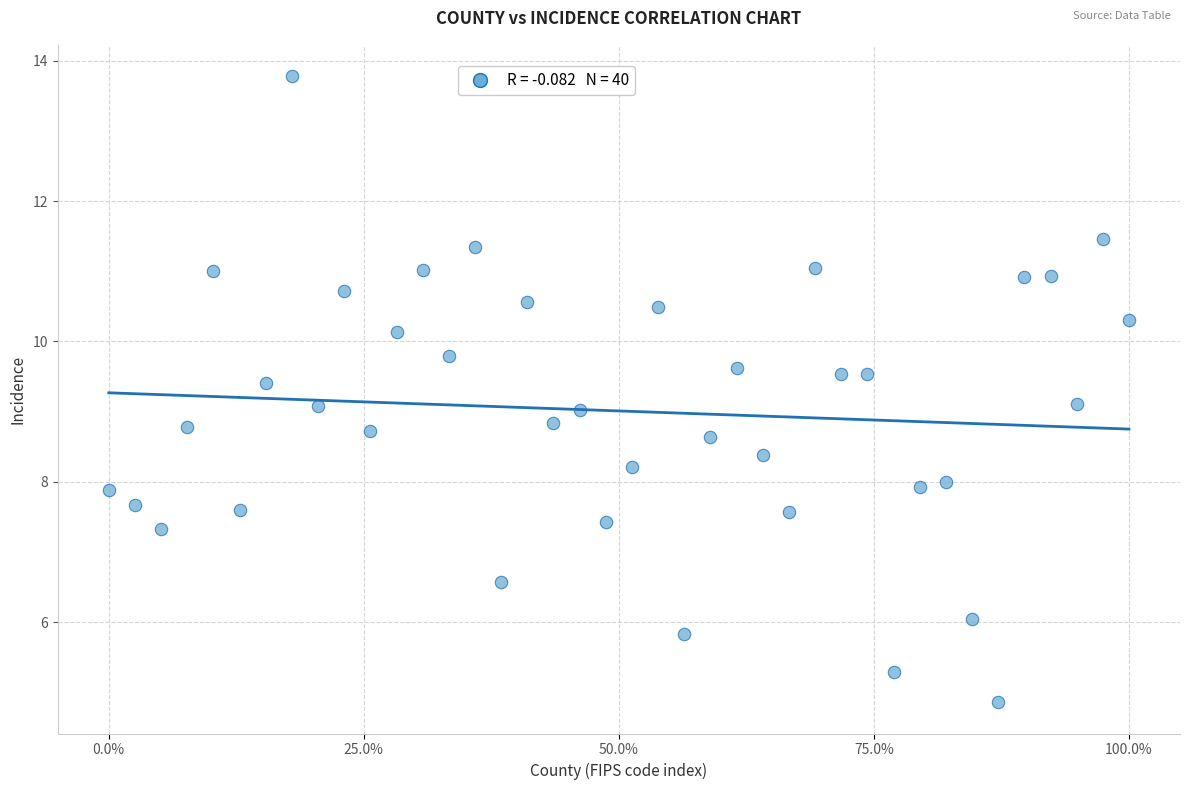

What is the range of X values (max minus min)?

1.0